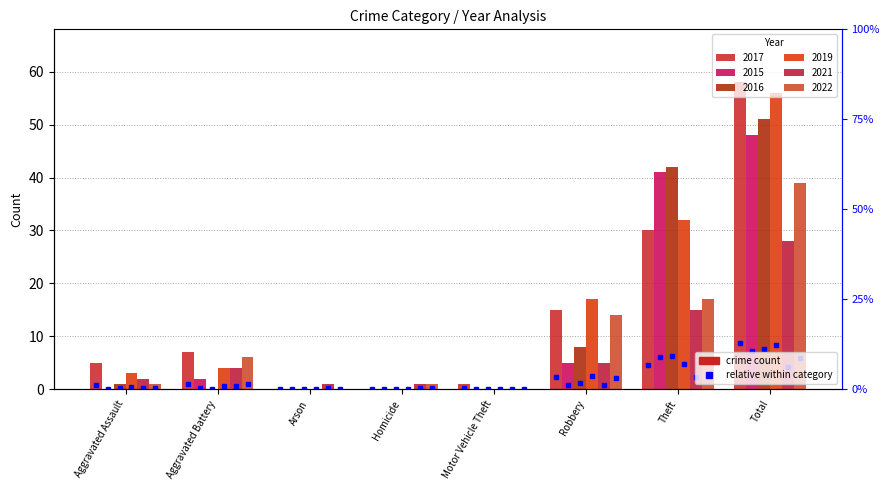

At how many categories does at least one series exceed 14?

3